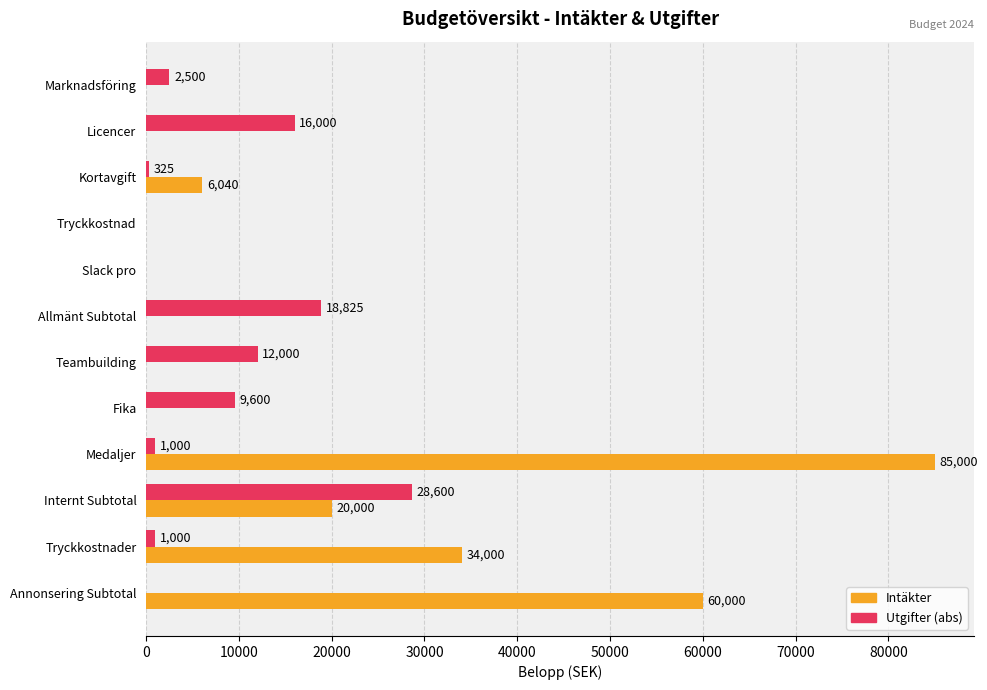

At which label is Intäkter closest to 42500?

Tryckkostnader